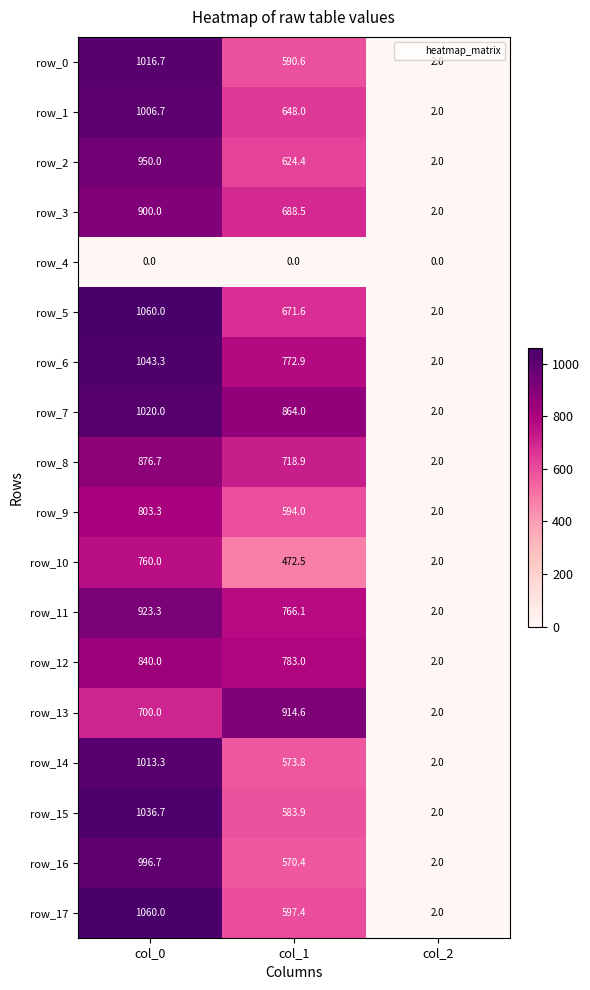

Which category has the lowest value in the row_0 series?

col_2